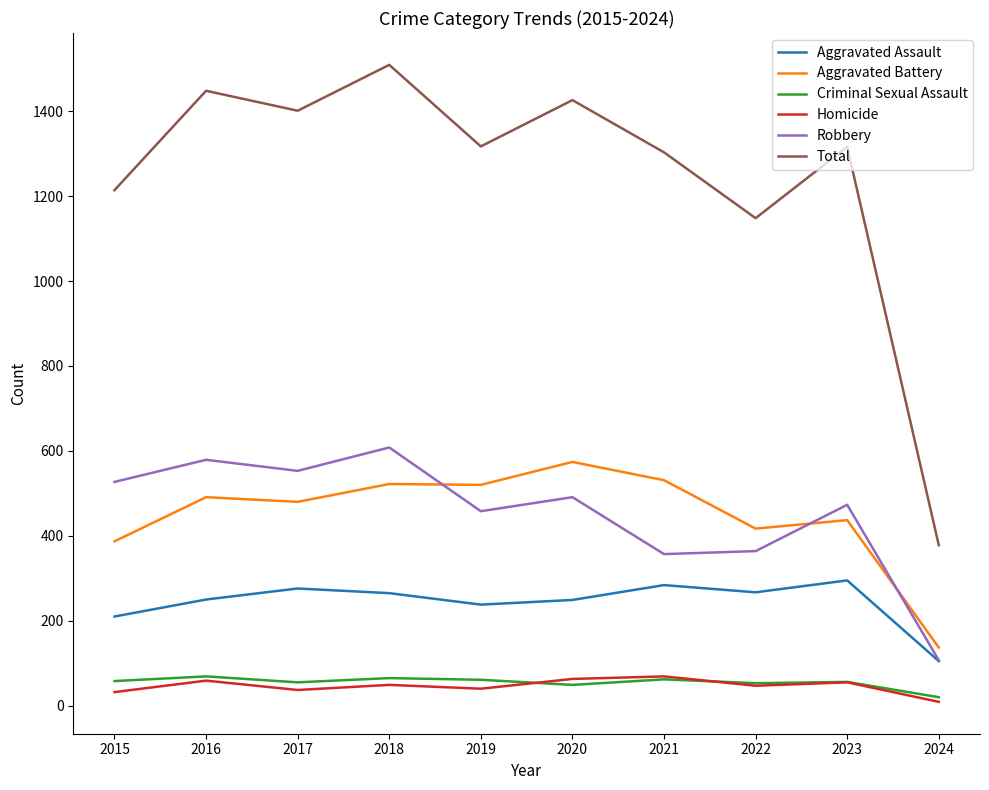

What is the sum of all Homicide values?

460